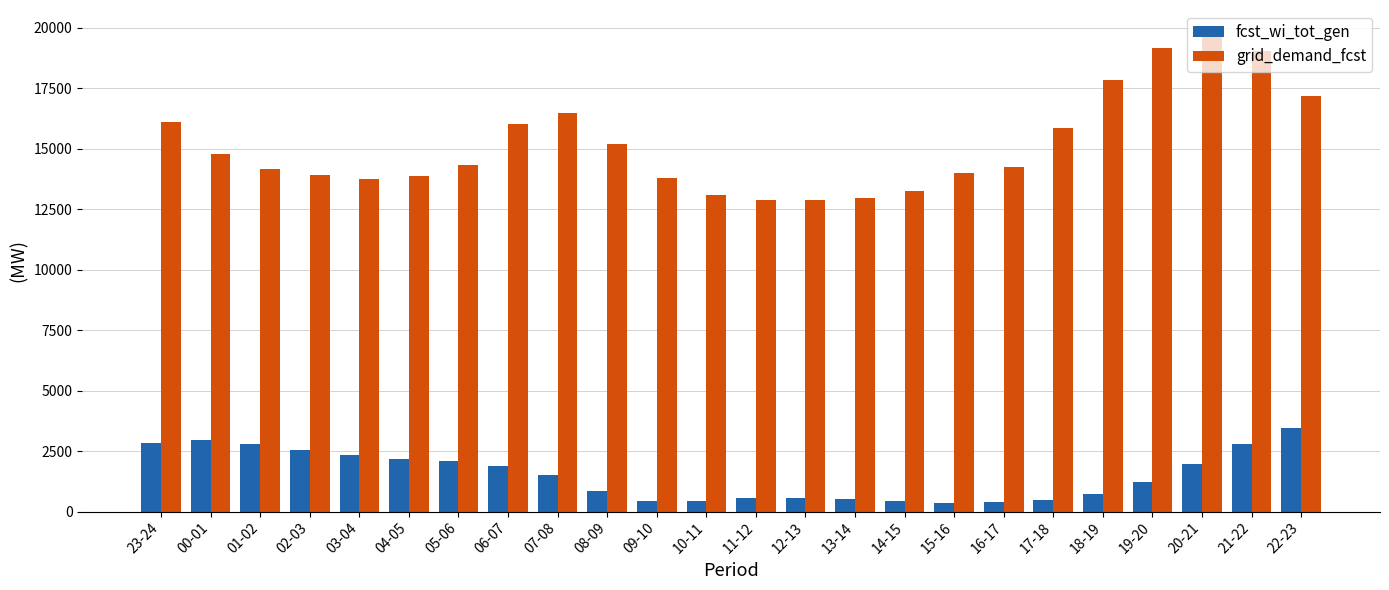

The fcst_wi_tot_gen series shows 444 at 10-11. True or false?

True